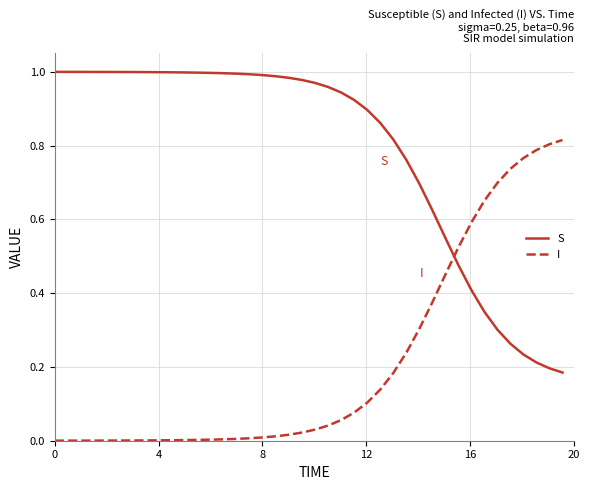

Rank the series by their maximum value, from lowest to highest.

I, S